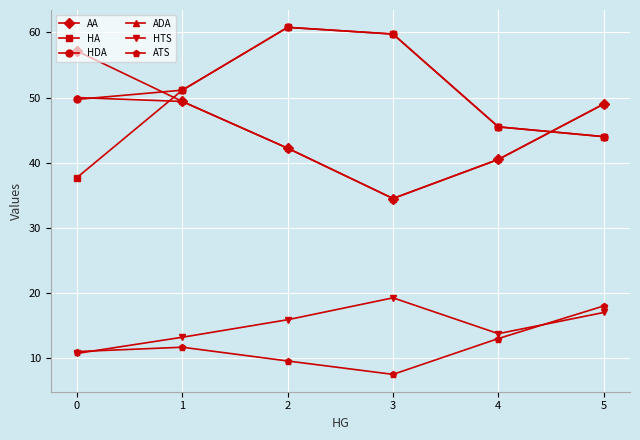

True or false: ATS and AA intersect in this chart.

False